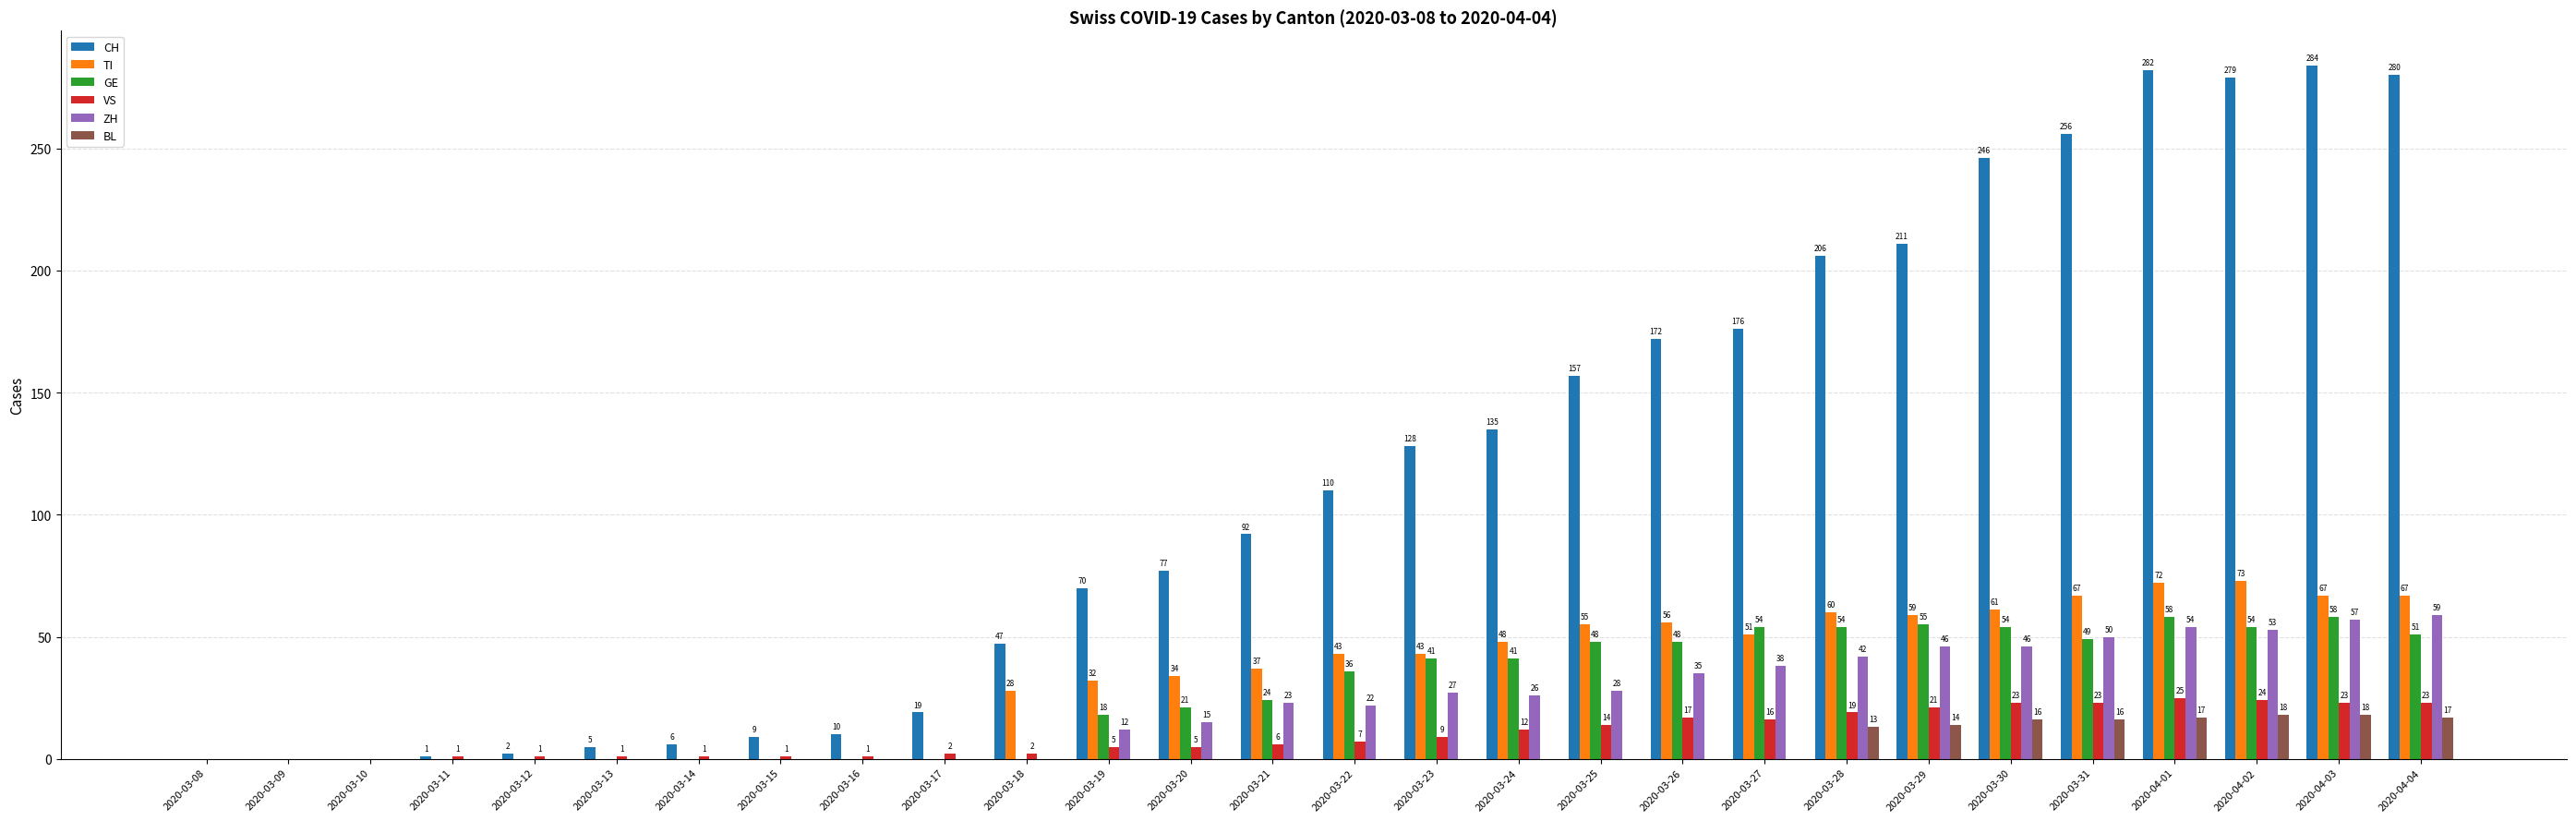

Reading right to left, what are all the values shown in this chart?

CH: 280	284	279	282	256	246	211	206	176	172	157	135	128	110	92	77	70	47	19	10	9	6	5	2	1	0	0	0
TI: 67	67	73	72	67	61	59	60	51	56	55	48	43	43	37	34	32	28	0	0	0	0	0	0	0	0	0	0
GE: 51	58	54	58	49	54	55	54	54	48	48	41	41	36	24	21	18	0	0	0	0	0	0	0	0	0	0	0
VS: 23	23	24	25	23	23	21	19	16	17	14	12	9	7	6	5	5	2	2	1	1	1	1	1	1	0	0	0
ZH: 59	57	53	54	50	46	46	42	38	35	28	26	27	22	23	15	12	0	0	0	0	0	0	0	0	0	0	0
BL: 17	18	18	17	16	16	14	13	0	0	0	0	0	0	0	0	0	0	0	0	0	0	0	0	0	0	0	0